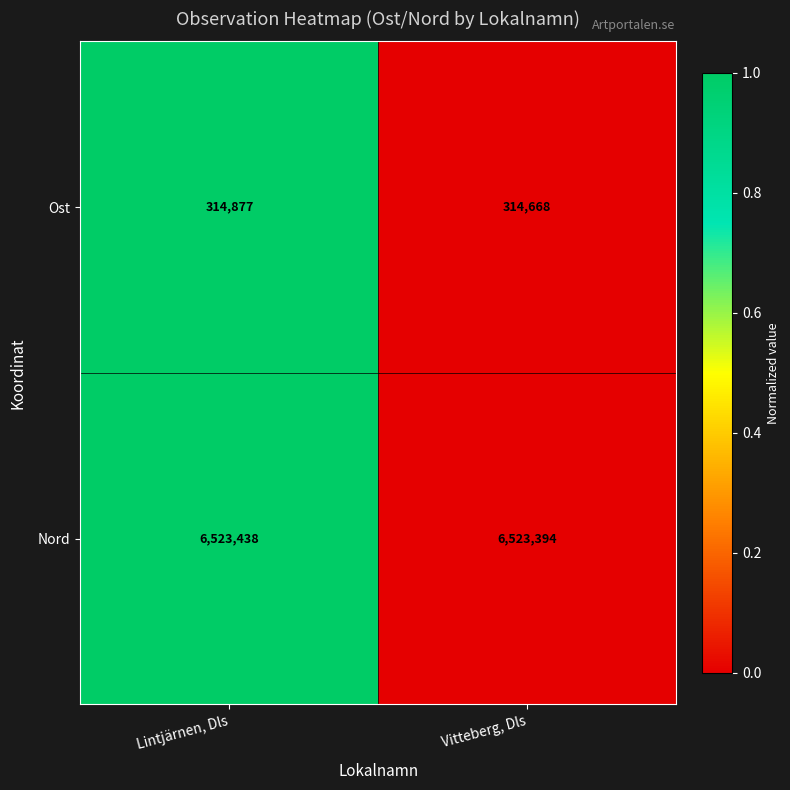

True or false: Nord has a value of 2104719 at Lintjärnen, Dls.

False